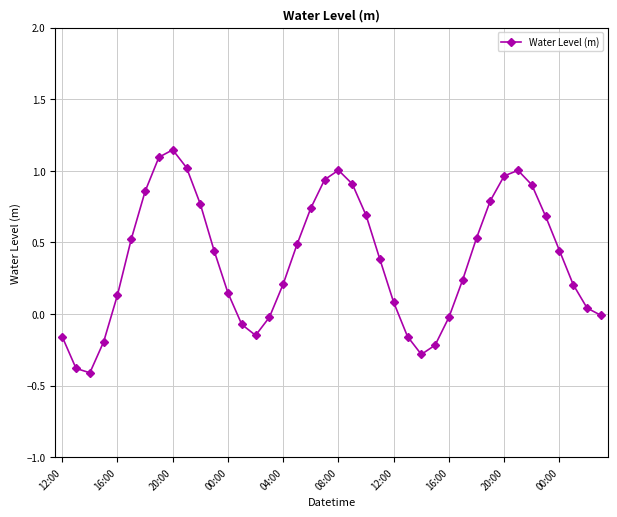

What is the smallest value displayed?

-0.4